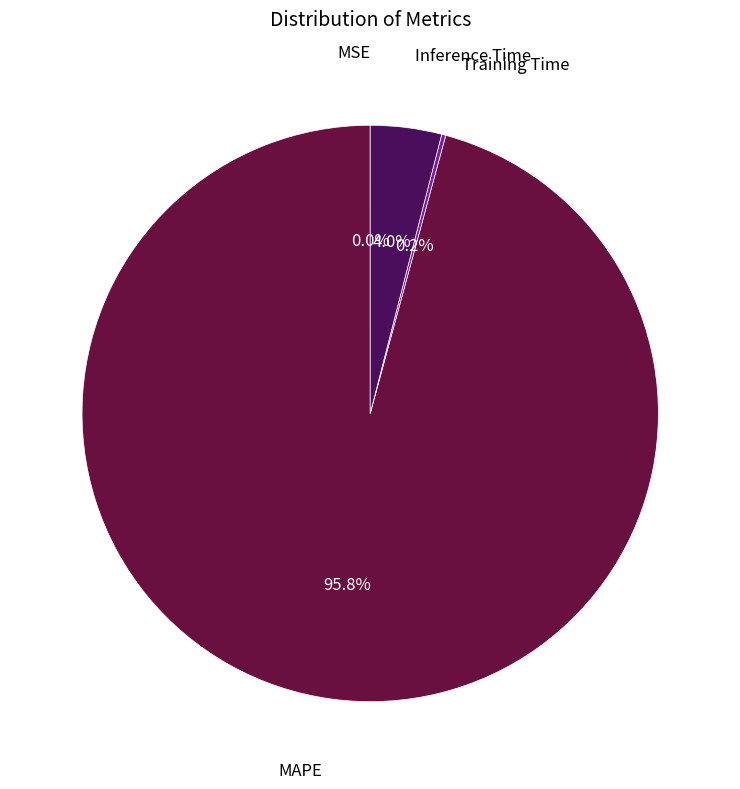

What is the majority slice?

MAPE